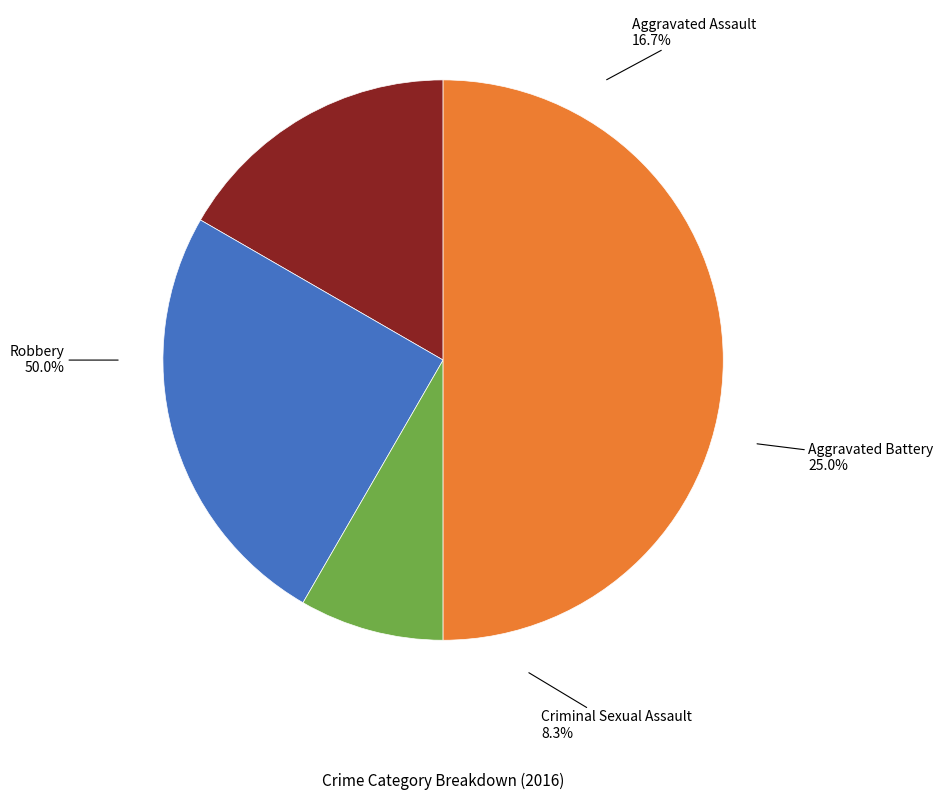

To the nearest percent, what is the combined percentage of Criminal Sexual Assault and Robbery?

58%